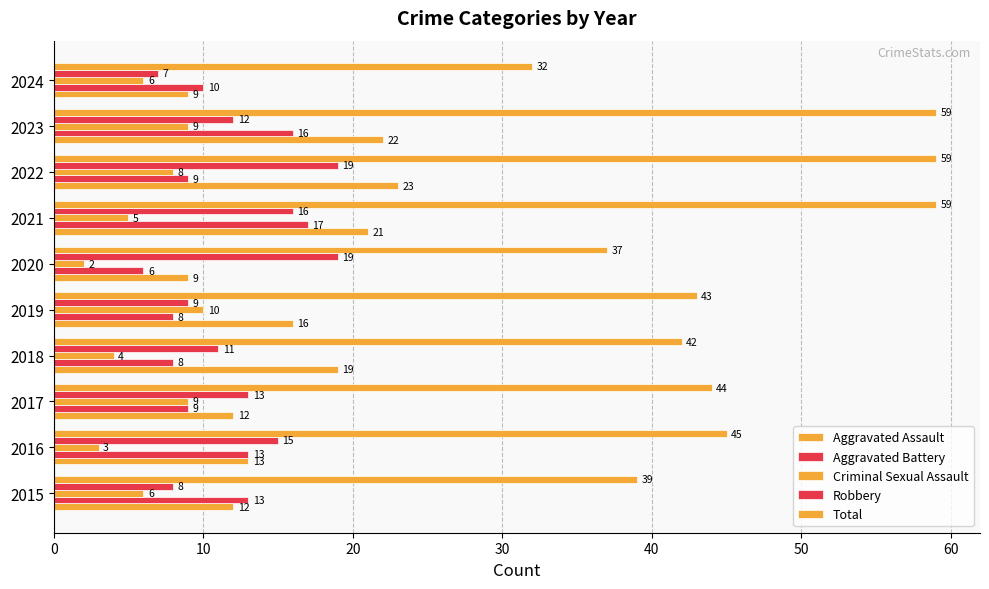

How many data points in Aggravated Battery are less than 10?

5